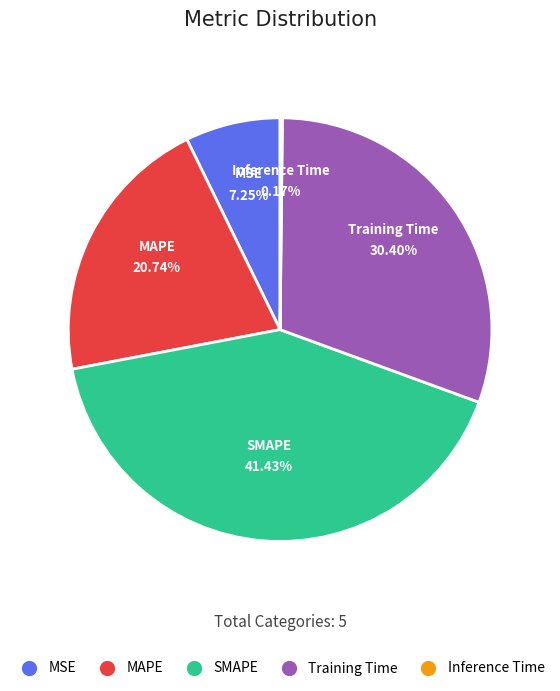

What is the largest slice in the pie chart?

SMAPE